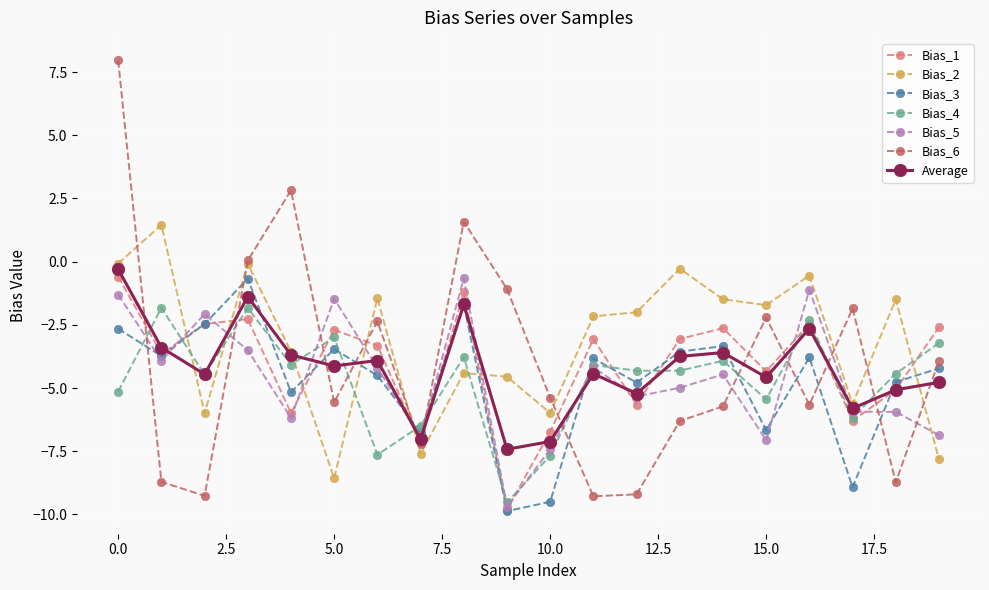

Which series has the largest total across all categories?

Bias_2